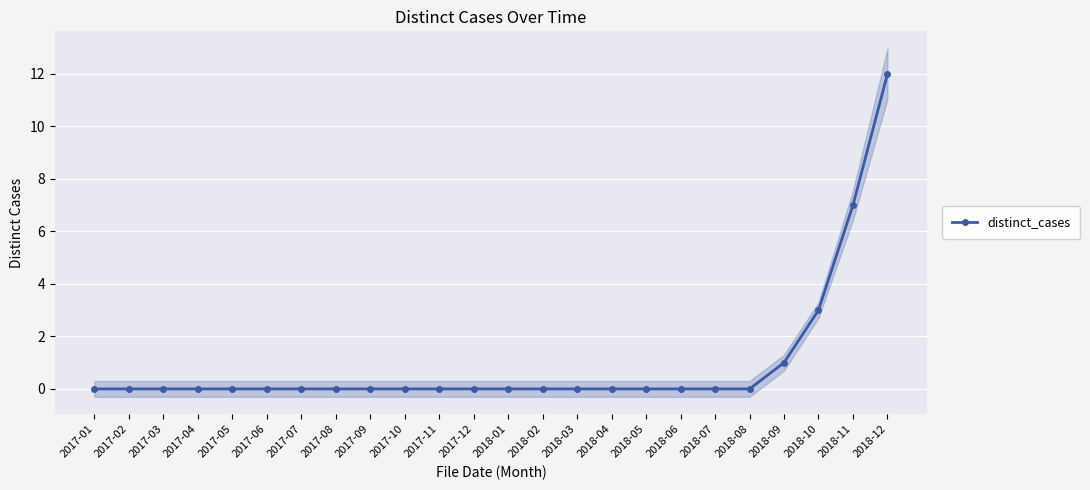

List the labels in order of value, smallest first.

2017-01, 2017-02, 2017-03, 2017-04, 2017-05, 2017-06, 2017-07, 2017-08, 2017-09, 2017-10, 2017-11, 2017-12, 2018-01, 2018-02, 2018-03, 2018-04, 2018-05, 2018-06, 2018-07, 2018-08, 2018-09, 2018-10, 2018-11, 2018-12